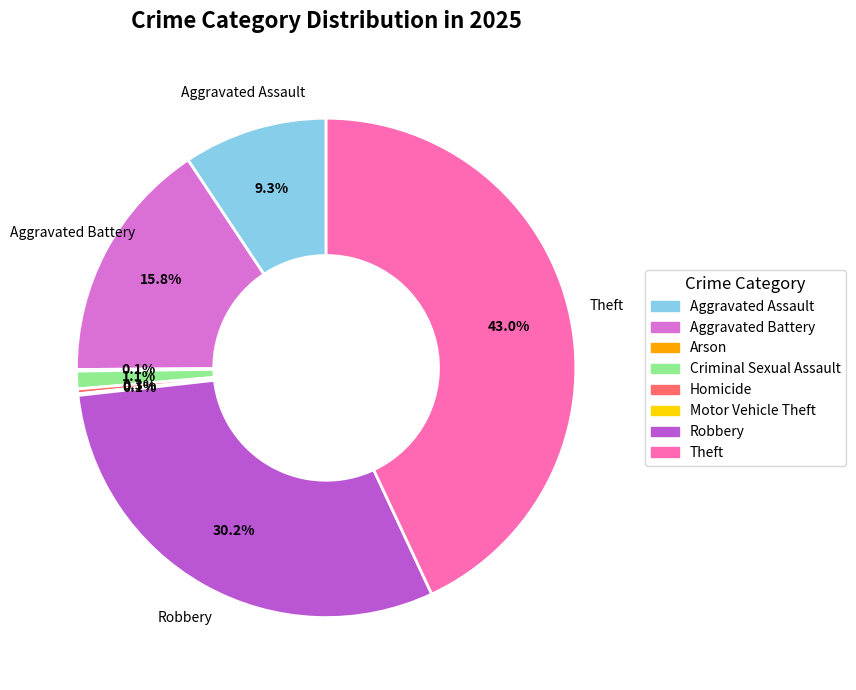

To the nearest percent, what percentage of the pie is Aggravated Assault?

9%